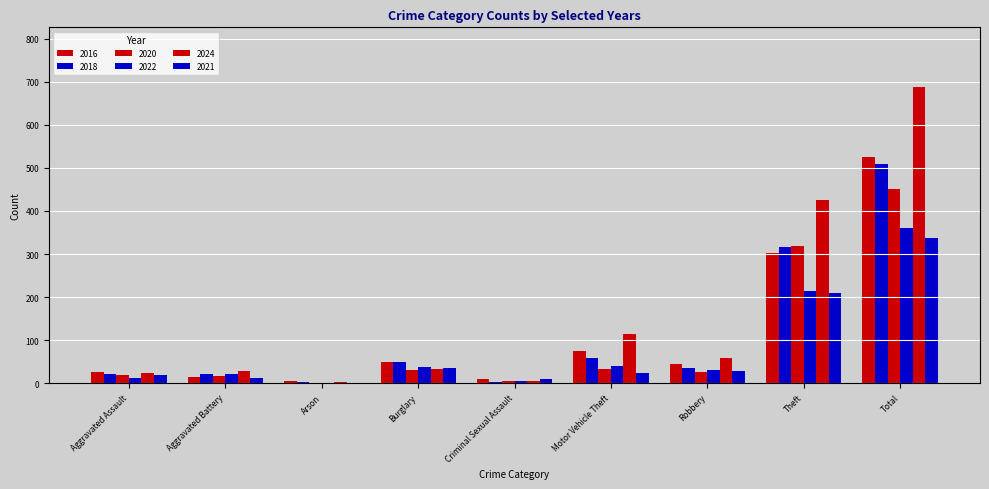

At Robbery, list the series in order from smallest to largest.

2020, 2021, 2022, 2018, 2016, 2024